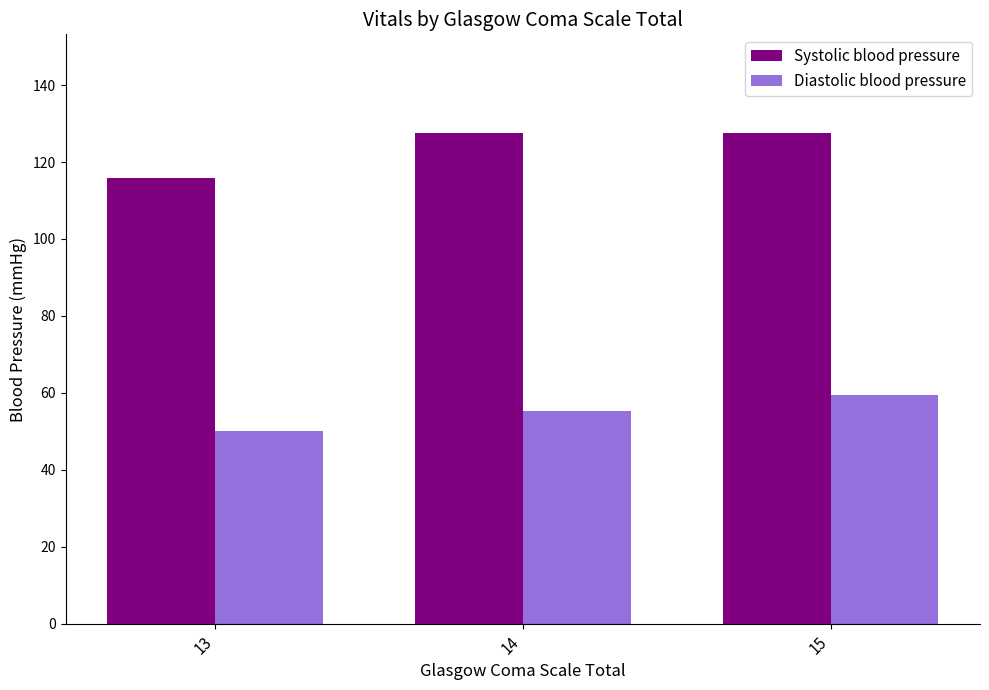

What are all the series names shown in the legend?

Systolic blood pressure, Diastolic blood pressure